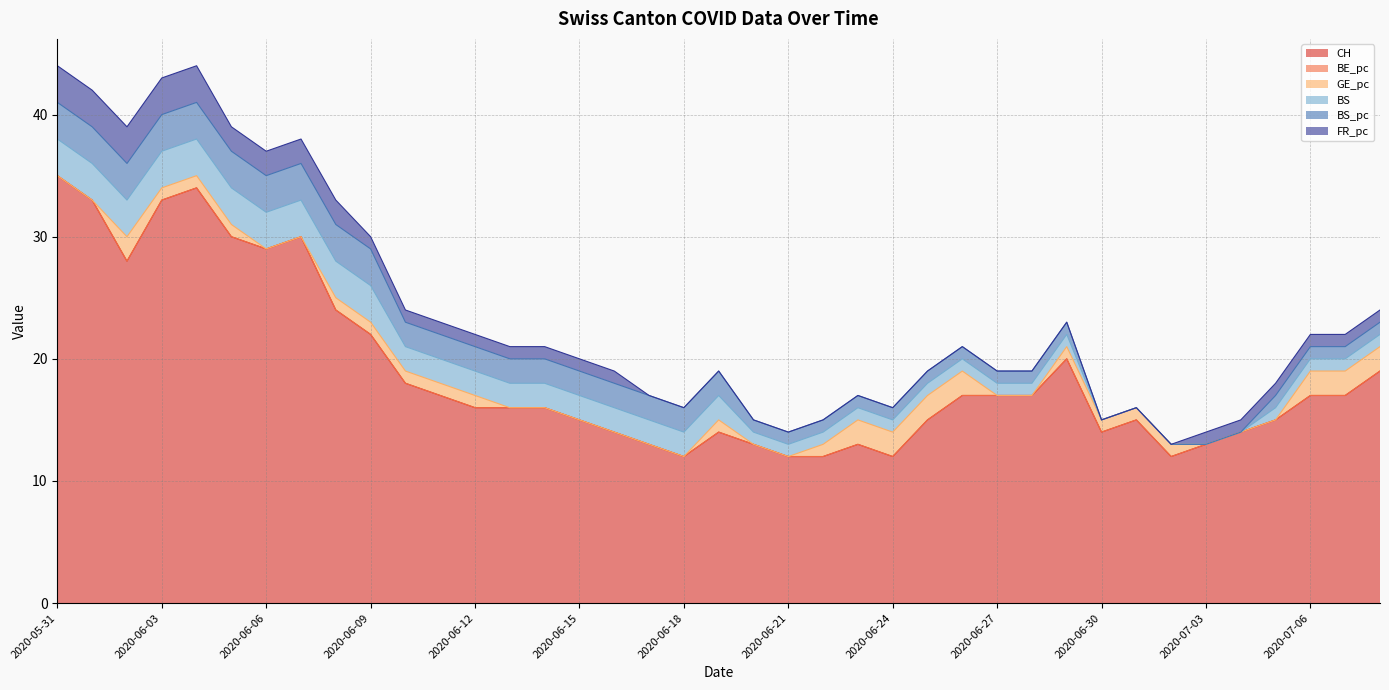

Reading right to left, extract all data points from this chart.

CH: 2020-07-08=19	2020-07-07=17	2020-07-06=17	2020-07-05=15	2020-07-04=14	2020-07-03=13	2020-07-02=12	2020-07-01=15	2020-06-30=14	2020-06-29=20	2020-06-28=17	2020-06-27=17	2020-06-26=17	2020-06-25=15	2020-06-24=12	2020-06-23=13	2020-06-22=12	2020-06-21=12	2020-06-20=13	2020-06-19=14	2020-06-18=12	2020-06-17=13	2020-06-16=14	2020-06-15=15	2020-06-14=16	2020-06-13=16	2020-06-12=16	2020-06-11=17	2020-06-10=18	2020-06-09=22	2020-06-08=24	2020-06-07=30	2020-06-06=29	2020-06-05=30	2020-06-04=34	2020-06-03=33	2020-06-02=28	2020-06-01=33	2020-05-31=35
BE_pc: 2020-07-08=0	2020-07-07=0	2020-07-06=0	2020-07-05=0	2020-07-04=0	2020-07-03=0	2020-07-02=0	2020-07-01=0	2020-06-30=0	2020-06-29=0	2020-06-28=0	2020-06-27=0	2020-06-26=0	2020-06-25=0	2020-06-24=0	2020-06-23=0	2020-06-22=0	2020-06-21=0	2020-06-20=0	2020-06-19=0	2020-06-18=0	2020-06-17=0	2020-06-16=0	2020-06-15=0	2020-06-14=0	2020-06-13=0	2020-06-12=0	2020-06-11=0	2020-06-10=0	2020-06-09=0	2020-06-08=0	2020-06-07=0	2020-06-06=0	2020-06-05=0	2020-06-04=0	2020-06-03=0	2020-06-02=0	2020-06-01=0	2020-05-31=0
GE_pc: 2020-07-08=2	2020-07-07=2	2020-07-06=2	2020-07-05=0	2020-07-04=0	2020-07-03=0	2020-07-02=1	2020-07-01=1	2020-06-30=1	2020-06-29=1	2020-06-28=0	2020-06-27=0	2020-06-26=2	2020-06-25=2	2020-06-24=2	2020-06-23=2	2020-06-22=1	2020-06-21=0	2020-06-20=0	2020-06-19=1	2020-06-18=0	2020-06-17=0	2020-06-16=0	2020-06-15=0	2020-06-14=0	2020-06-13=0	2020-06-12=1	2020-06-11=1	2020-06-10=1	2020-06-09=1	2020-06-08=1	2020-06-07=0	2020-06-06=0	2020-06-05=1	2020-06-04=1	2020-06-03=1	2020-06-02=2	2020-06-01=0	2020-05-31=0
BS: 2020-07-08=1	2020-07-07=1	2020-07-06=1	2020-07-05=1	2020-07-04=0	2020-07-03=0	2020-07-02=0	2020-07-01=0	2020-06-30=0	2020-06-29=1	2020-06-28=1	2020-06-27=1	2020-06-26=1	2020-06-25=1	2020-06-24=1	2020-06-23=1	2020-06-22=1	2020-06-21=1	2020-06-20=1	2020-06-19=2	2020-06-18=2	2020-06-17=2	2020-06-16=2	2020-06-15=2	2020-06-14=2	2020-06-13=2	2020-06-12=2	2020-06-11=2	2020-06-10=2	2020-06-09=3	2020-06-08=3	2020-06-07=3	2020-06-06=3	2020-06-05=3	2020-06-04=3	2020-06-03=3	2020-06-02=3	2020-06-01=3	2020-05-31=3
BS_pc: 2020-07-08=1	2020-07-07=1	2020-07-06=1	2020-07-05=1	2020-07-04=0	2020-07-03=0	2020-07-02=0	2020-07-01=0	2020-06-30=0	2020-06-29=1	2020-06-28=1	2020-06-27=1	2020-06-26=1	2020-06-25=1	2020-06-24=1	2020-06-23=1	2020-06-22=1	2020-06-21=1	2020-06-20=1	2020-06-19=2	2020-06-18=2	2020-06-17=2	2020-06-16=2	2020-06-15=2	2020-06-14=2	2020-06-13=2	2020-06-12=2	2020-06-11=2	2020-06-10=2	2020-06-09=3	2020-06-08=3	2020-06-07=3	2020-06-06=3	2020-06-05=3	2020-06-04=3	2020-06-03=3	2020-06-02=3	2020-06-01=3	2020-05-31=3
FR_pc: 2020-07-08=1	2020-07-07=1	2020-07-06=1	2020-07-05=1	2020-07-04=1	2020-07-03=1	2020-07-02=0	2020-07-01=0	2020-06-30=0	2020-06-29=0	2020-06-28=0	2020-06-27=0	2020-06-26=0	2020-06-25=0	2020-06-24=0	2020-06-23=0	2020-06-22=0	2020-06-21=0	2020-06-20=0	2020-06-19=0	2020-06-18=0	2020-06-17=0	2020-06-16=1	2020-06-15=1	2020-06-14=1	2020-06-13=1	2020-06-12=1	2020-06-11=1	2020-06-10=1	2020-06-09=1	2020-06-08=2	2020-06-07=2	2020-06-06=2	2020-06-05=2	2020-06-04=3	2020-06-03=3	2020-06-02=3	2020-06-01=3	2020-05-31=3